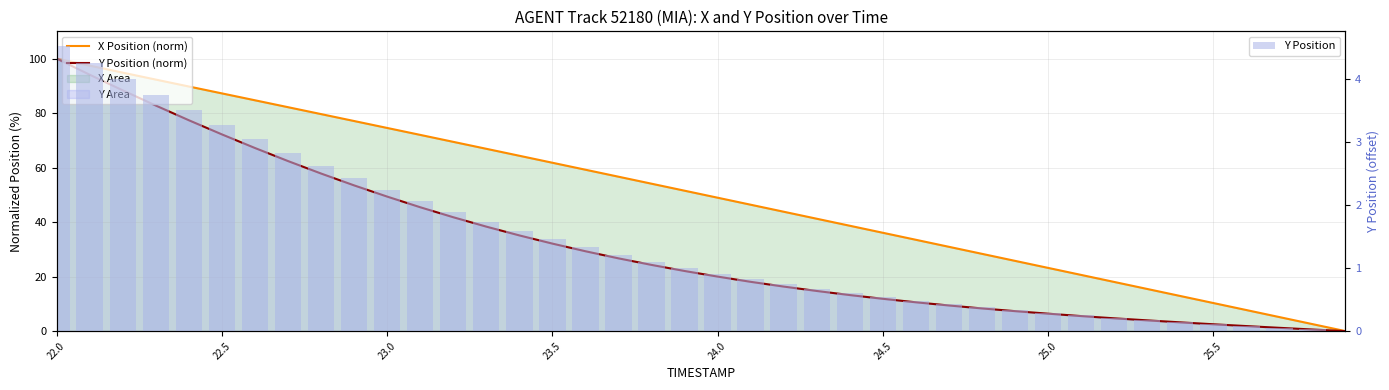

Rank the series by their maximum value, from lowest to highest.

Y Position, X Position (norm), Y Position (norm)